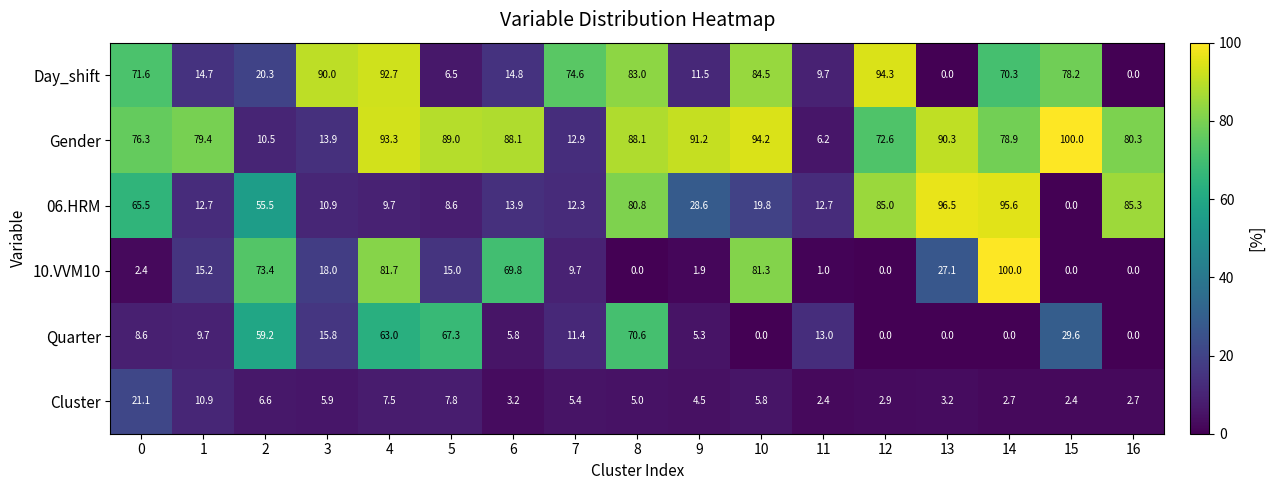

At which label does Gender first exceed 80?

4